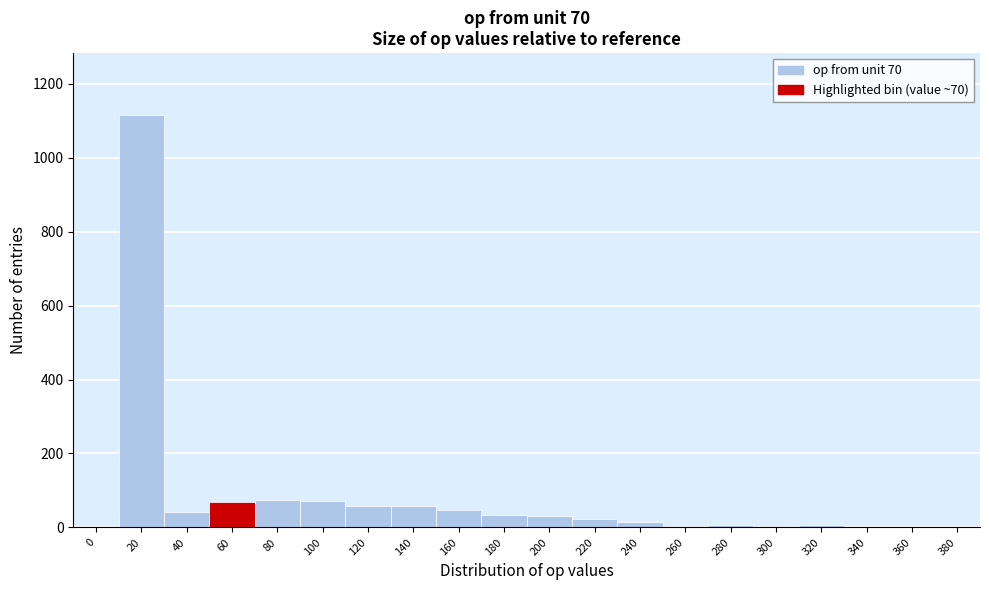

The chart shows a value of 15 at 240. True or false?

True